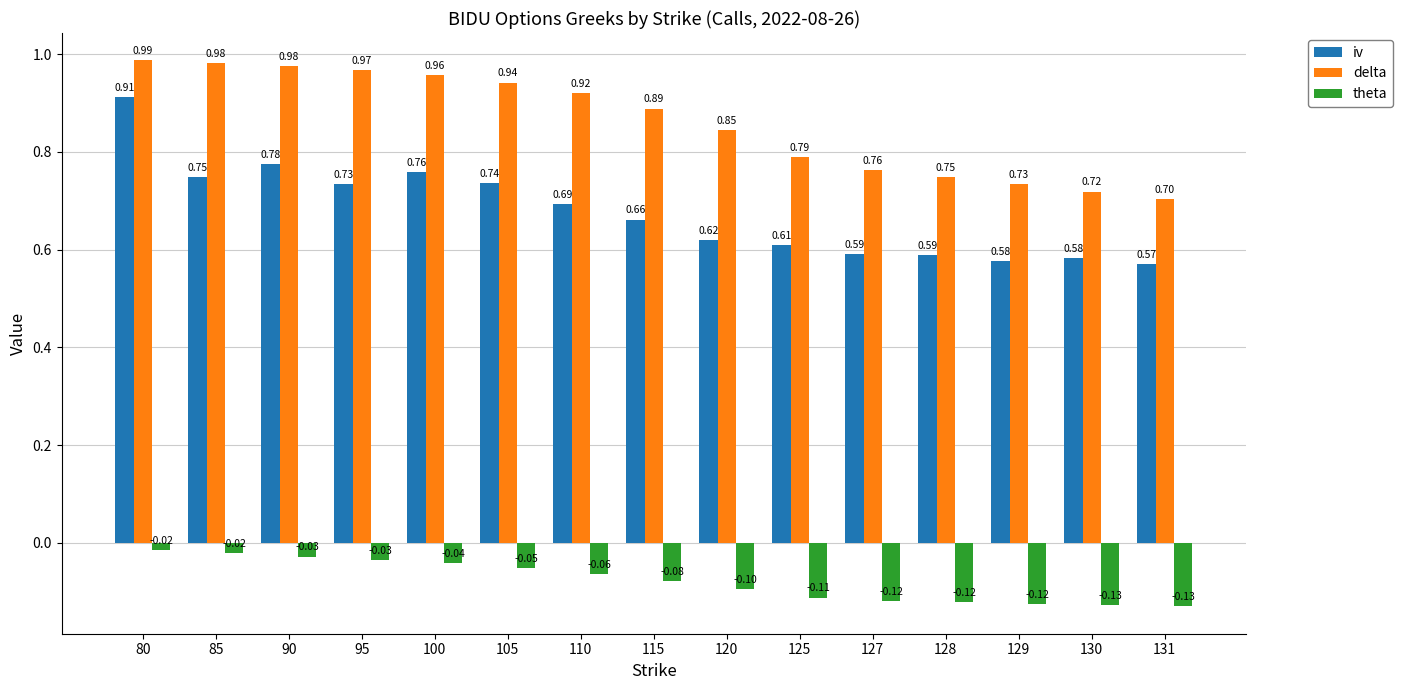

Which series has the widest spread of values?

iv